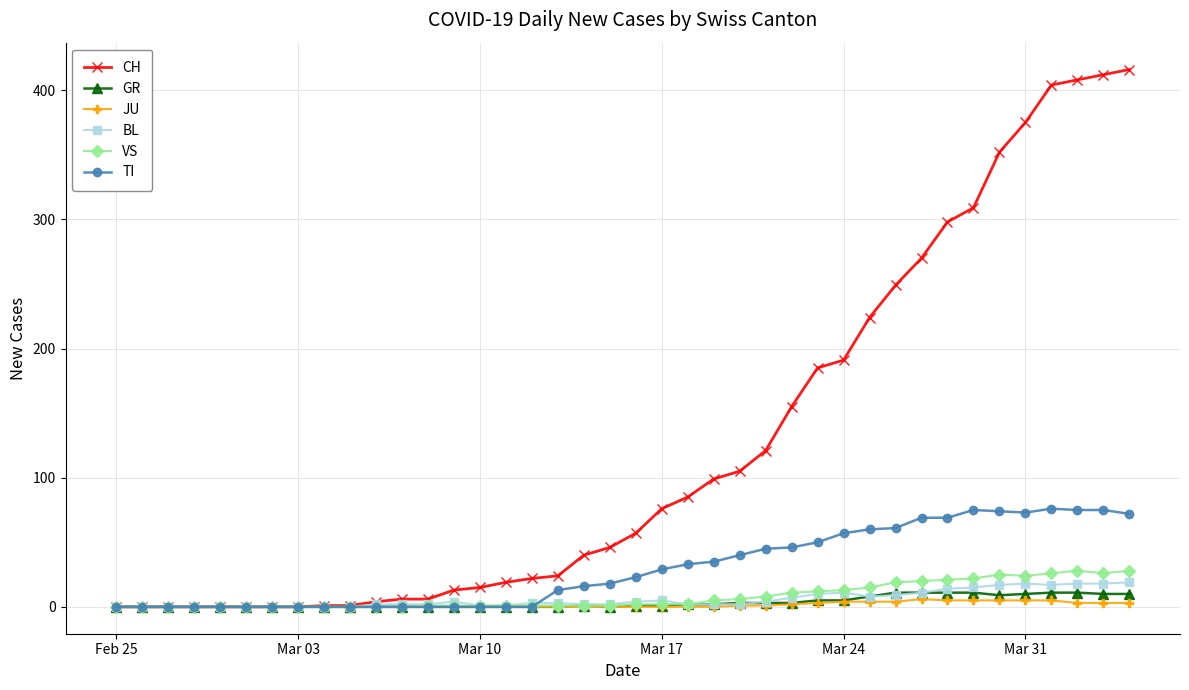

Which series has the largest total across all categories?

CH